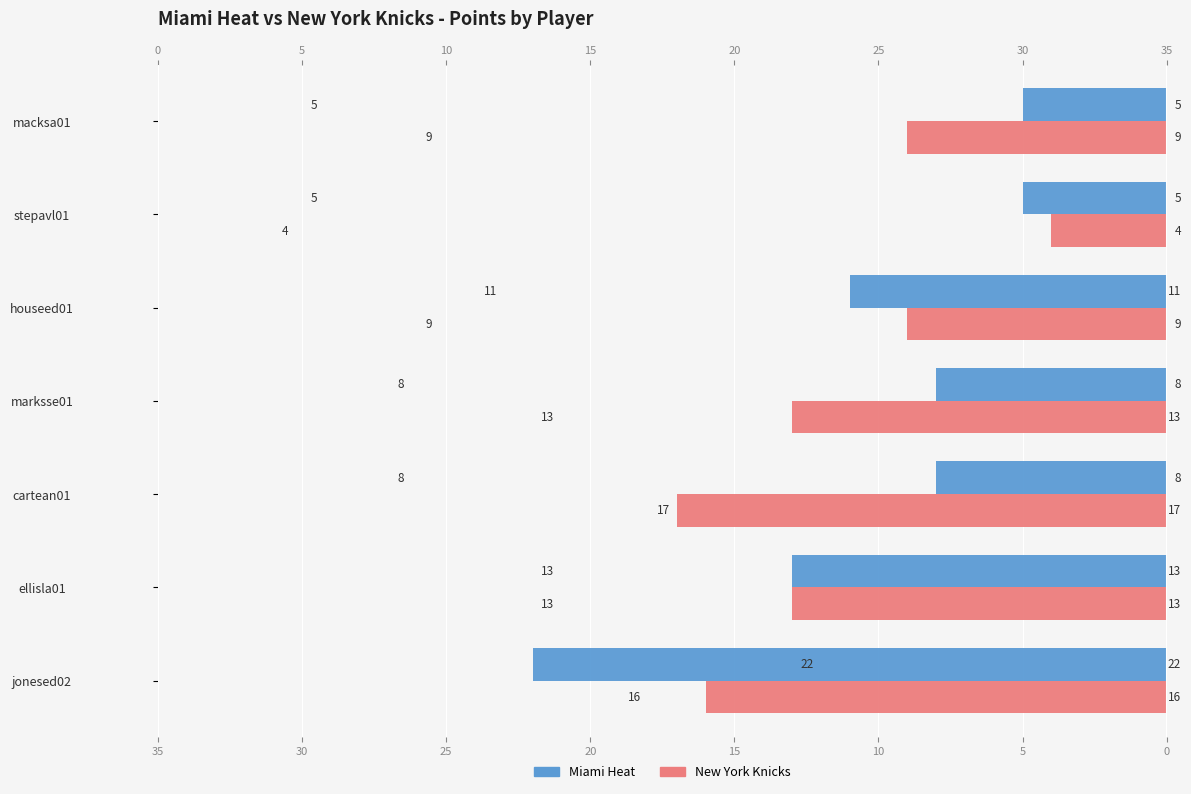

The New York Knicks series shows 11 at cartean01. True or false?

False